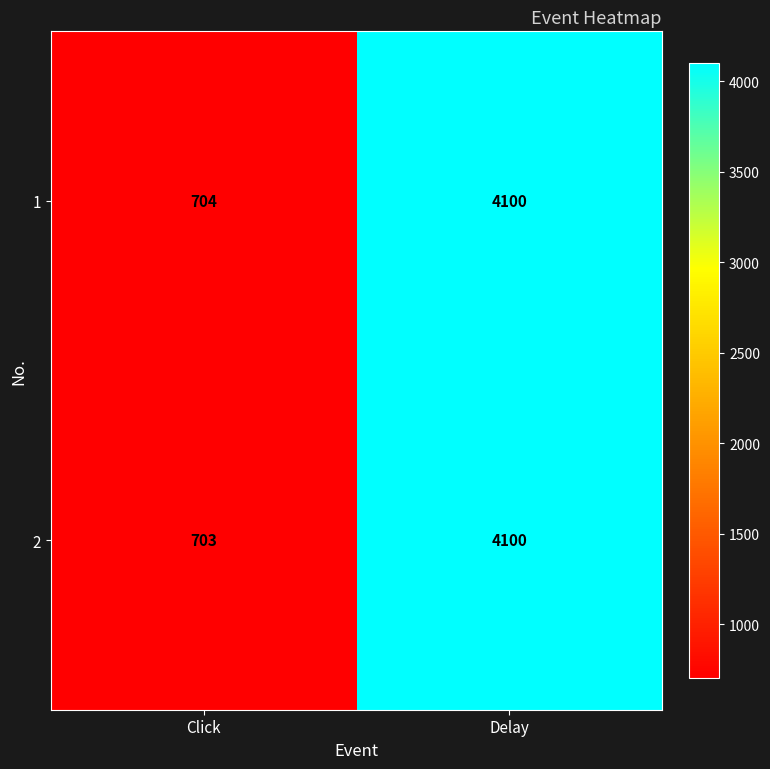

Between Click and Delay, which series saw the biggest shift?

2